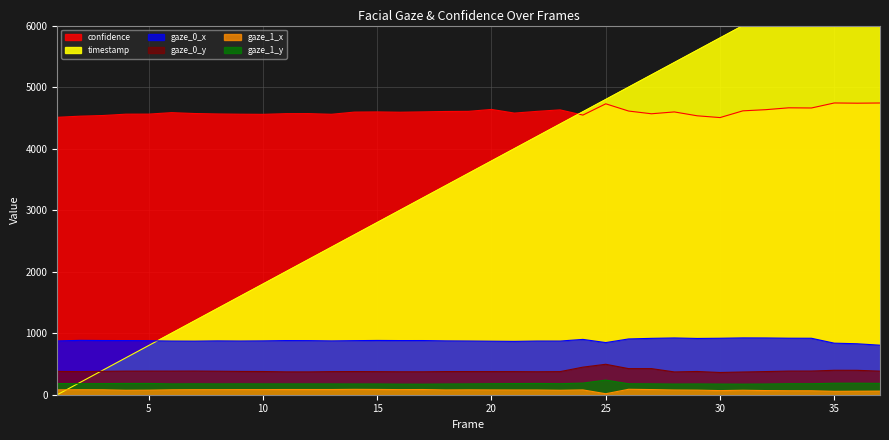

True or false: gaze_0_y and gaze_0_x cross at least once.

False